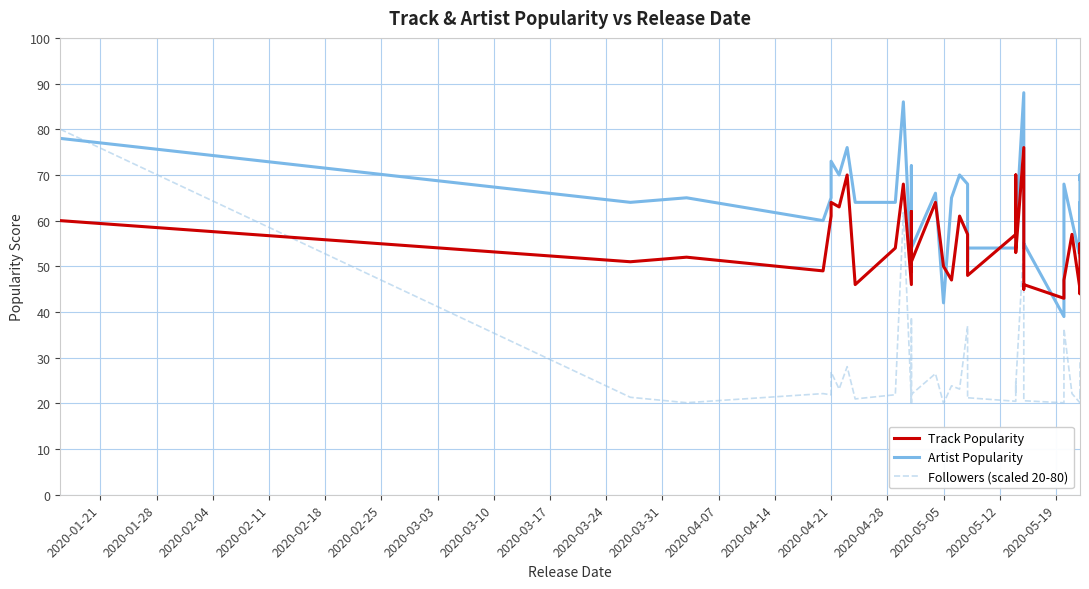

Is this an area chart (filled region under the line)?

No